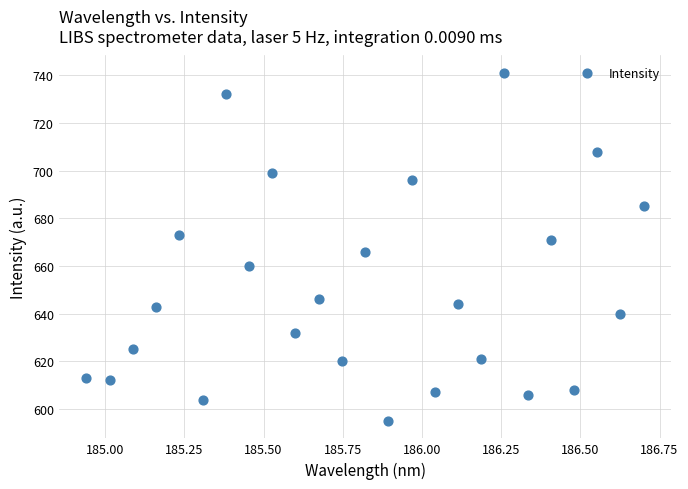

What is the range of Y values (max minus min)?

146